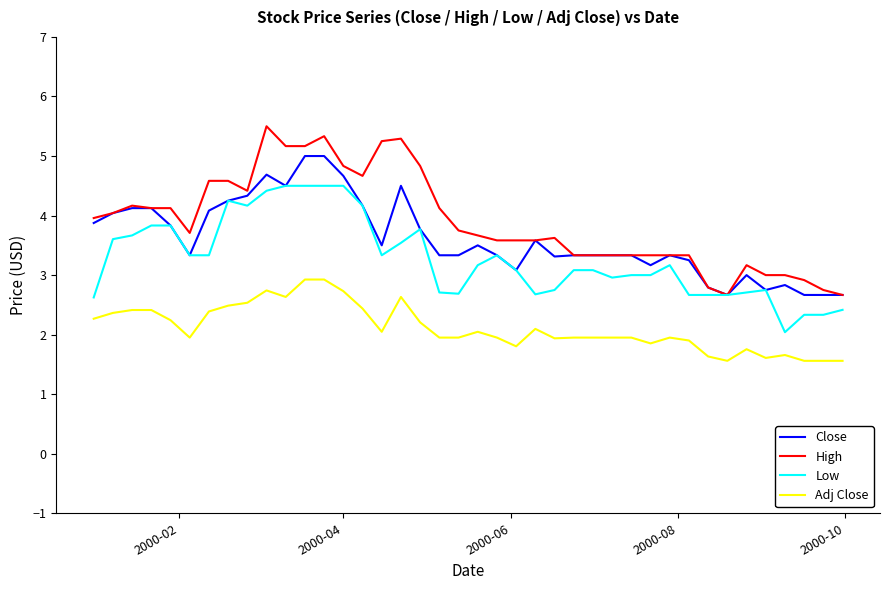

Which series has the largest range (max minus min)?

High